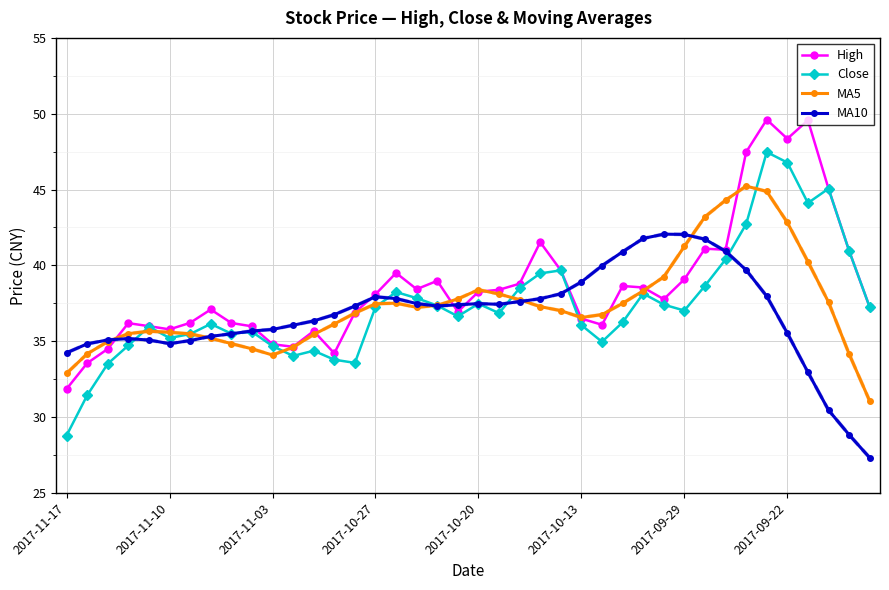

What is the maximum value for MA5?

45.2